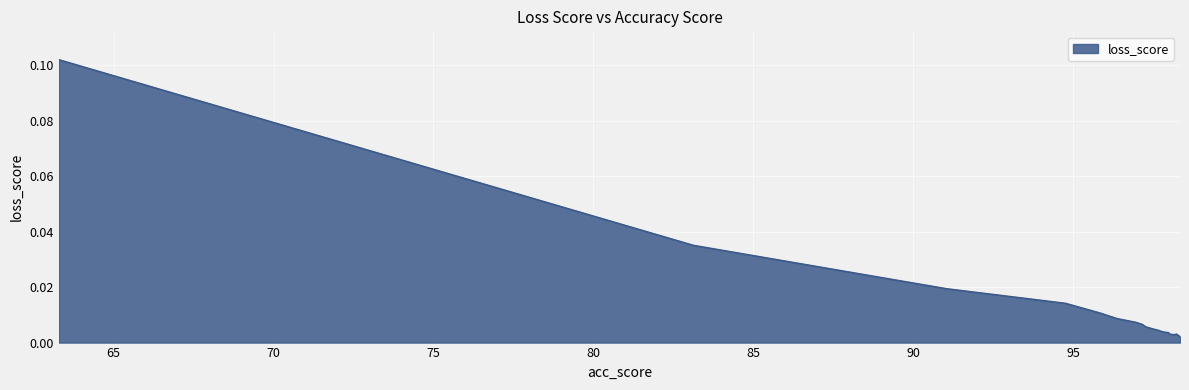

What is the greatest value displayed?

0.1